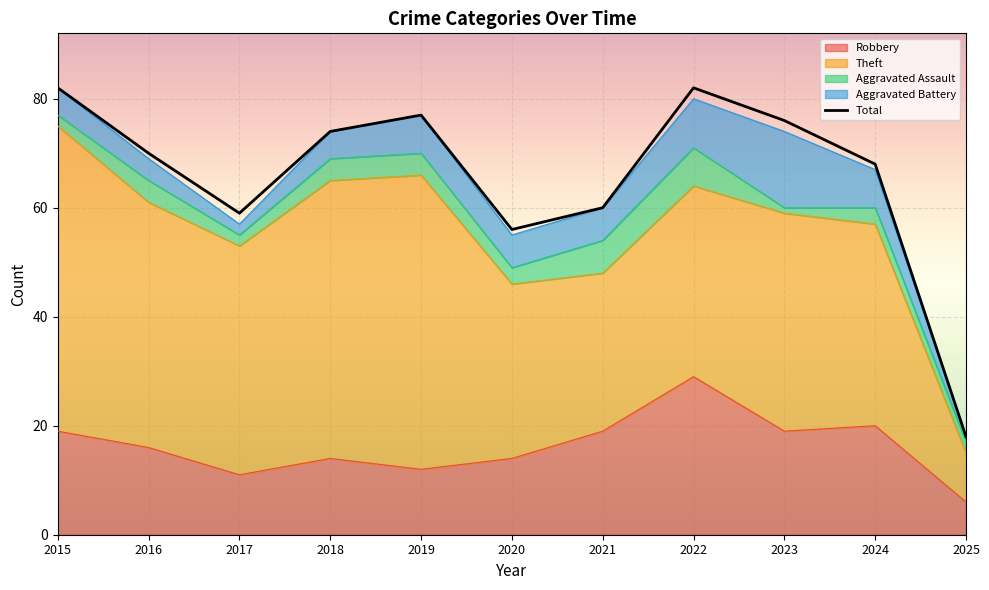

Reading right to left, list all the values displayed in this chart.

2025=18	2024=68	2023=76	2022=82	2021=60	2020=56	2019=77	2018=74	2017=59	2016=70	2015=82